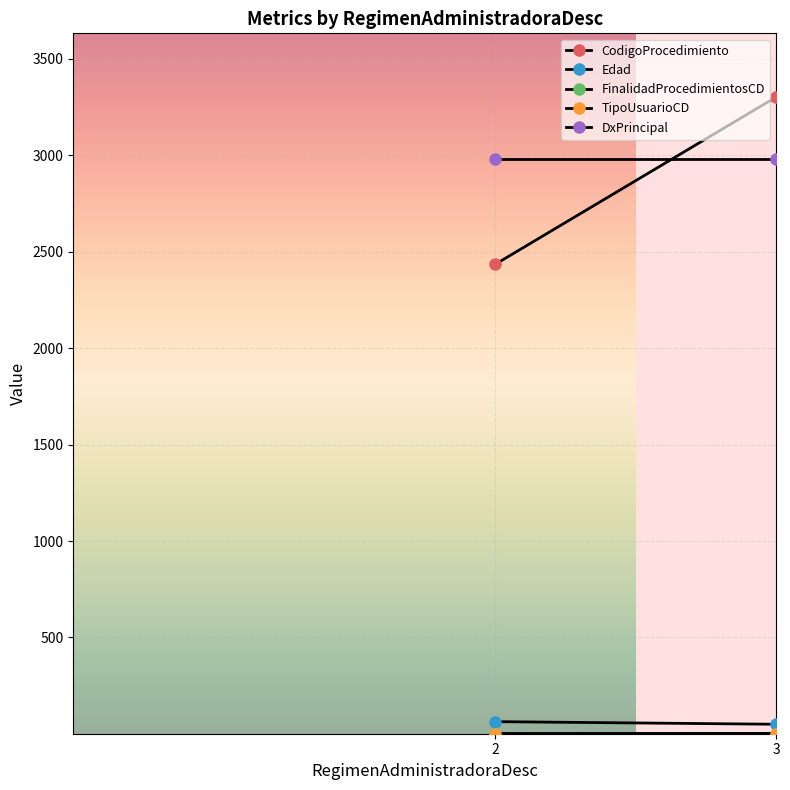

What is the smallest value displayed?

1